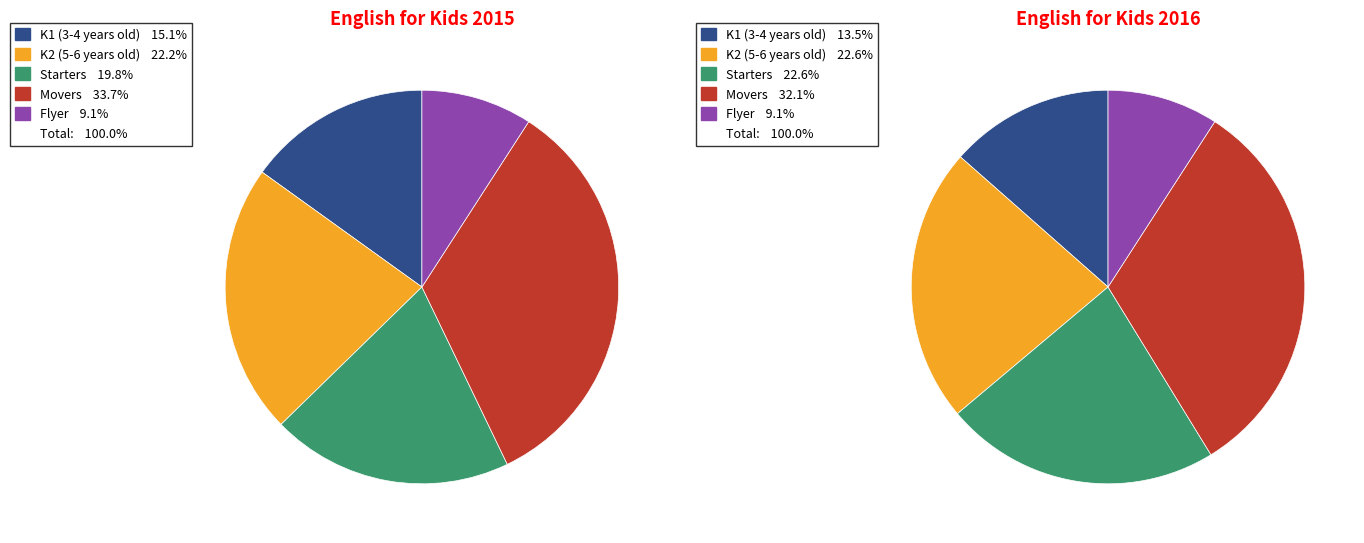

To the nearest percent, what portion does K2 (5-6 years old) represent?

22%